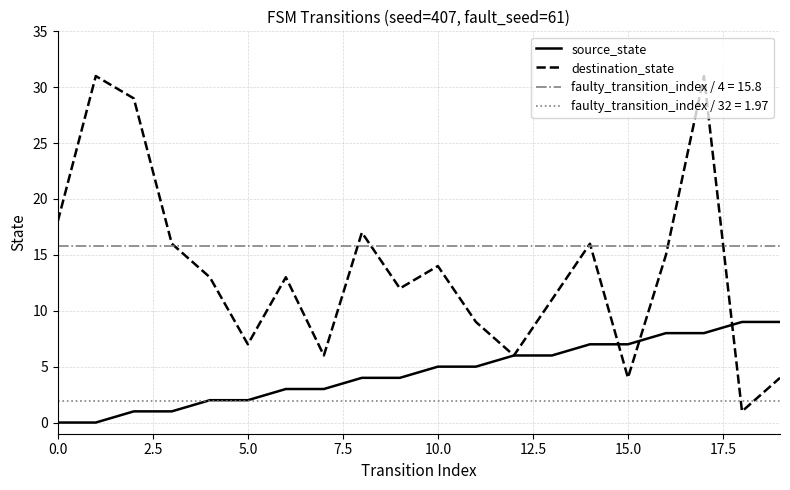

True or false: source_state has a value of -6 at 0.0.

False